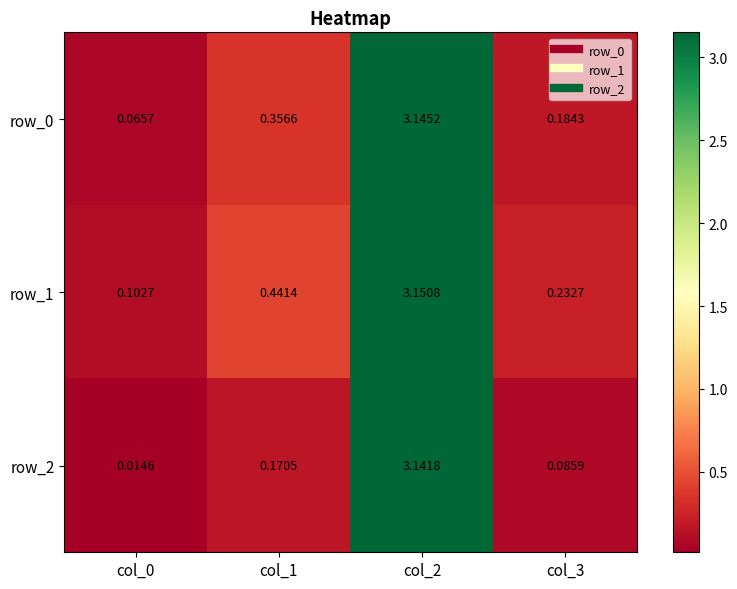

Count the number of categories in the chart.

4